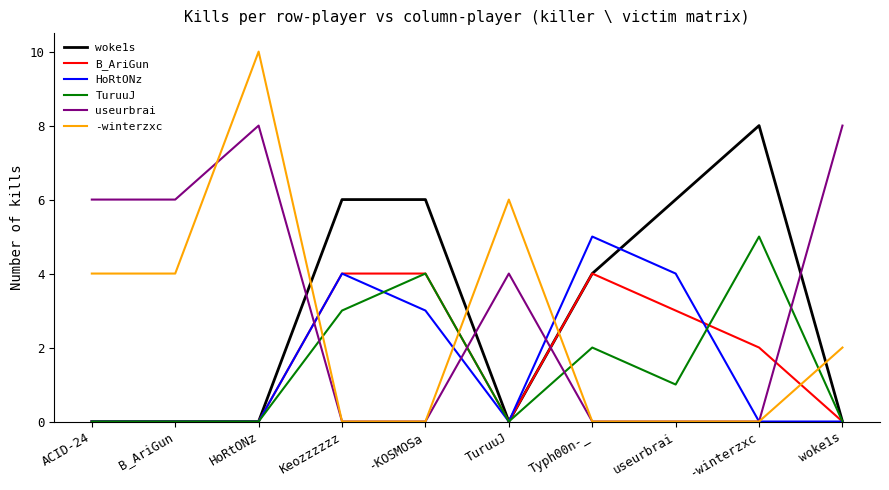

Between which two adjacent categories do useurbrai and TuruuJ first intersect?

HoRtONz and Keozzzzzz